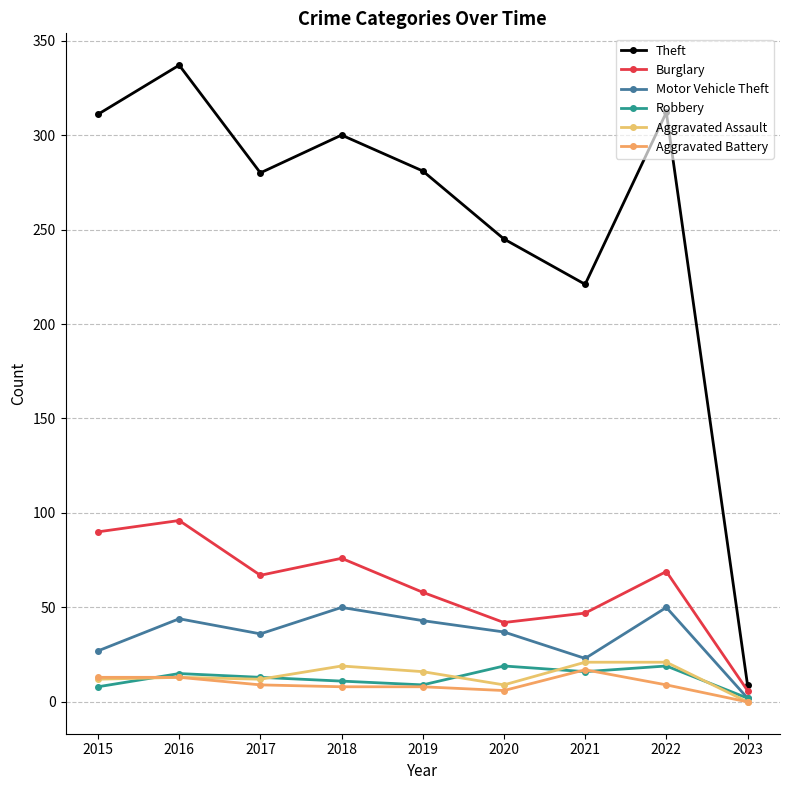

What are all the series names shown in the legend?

Theft, Burglary, Motor Vehicle Theft, Robbery, Aggravated Assault, Aggravated Battery